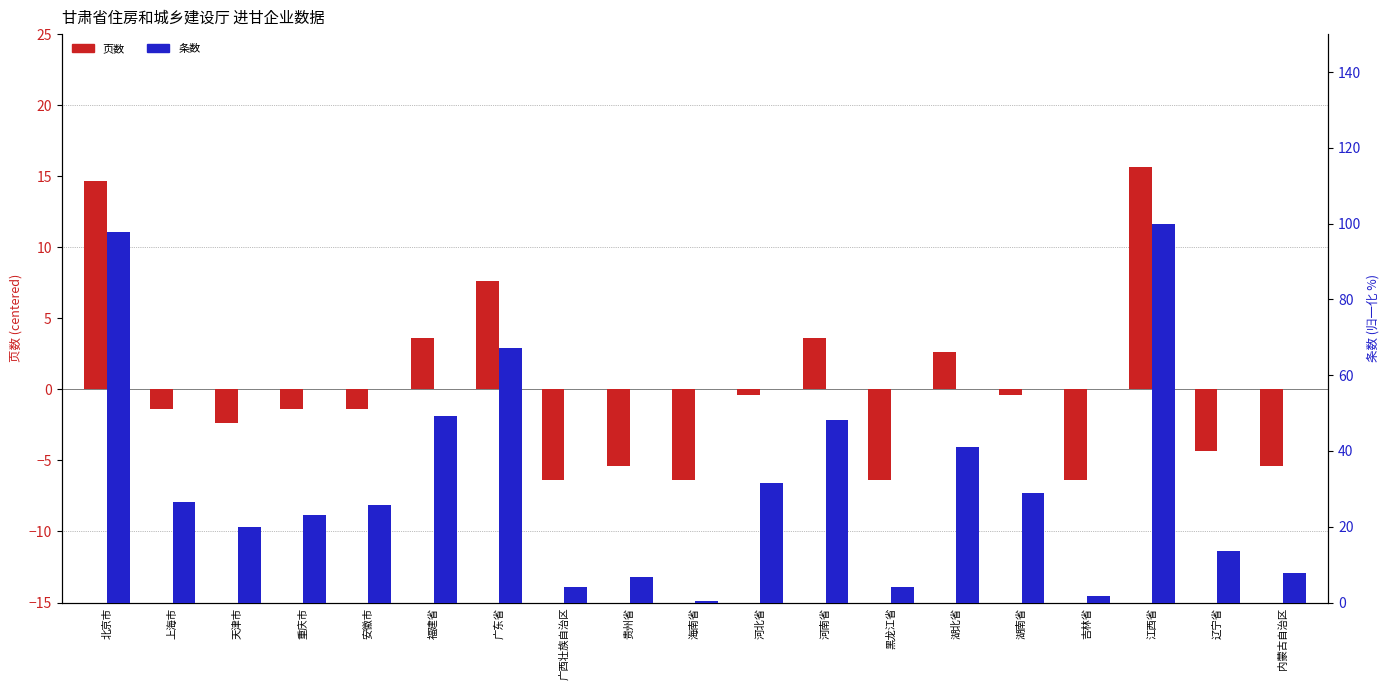

How many values in the 页数 (centered) series are below -1?

11